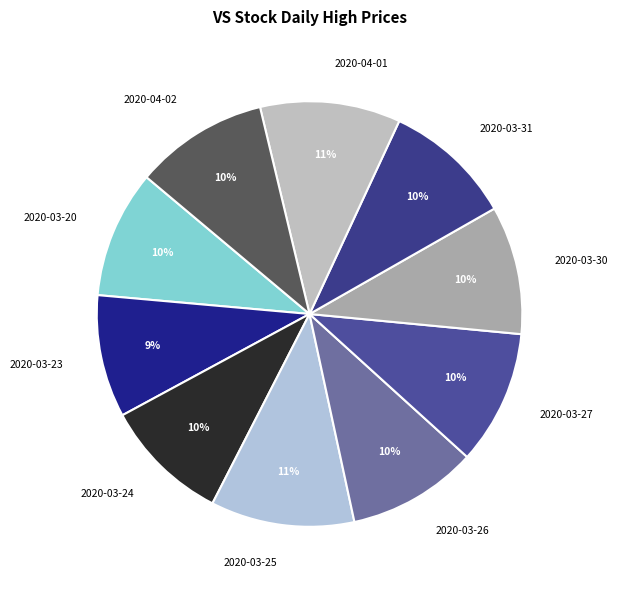

What percentage is the 2020-03-24 slice, to the nearest percent?

10%